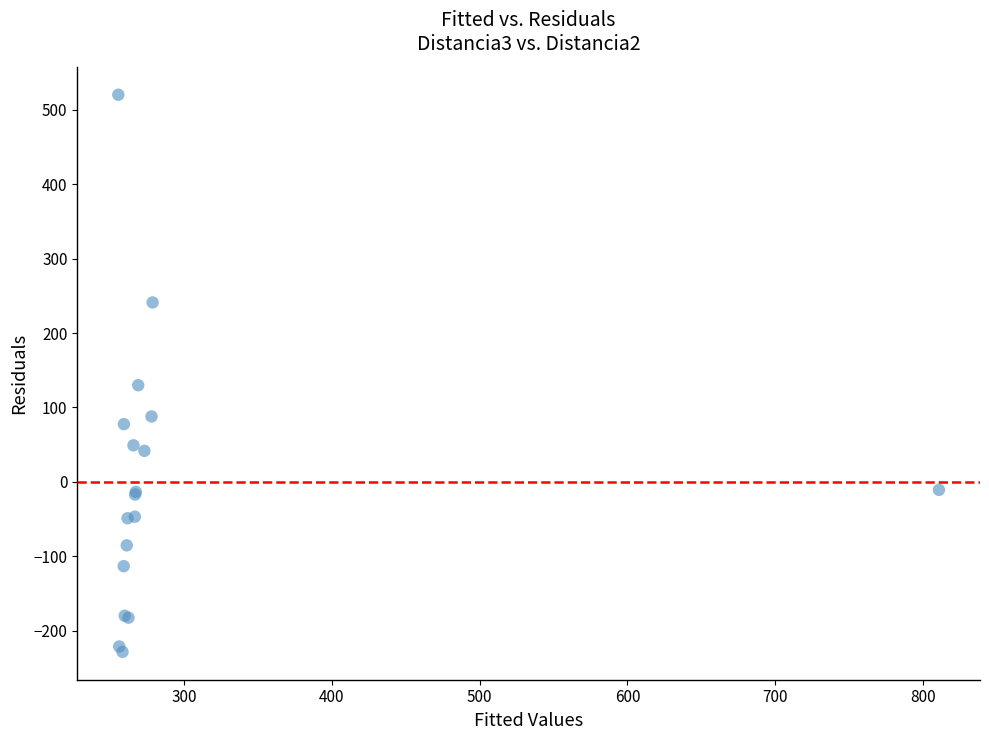

What Y value in the scatter plot is closest to 145?

129.9